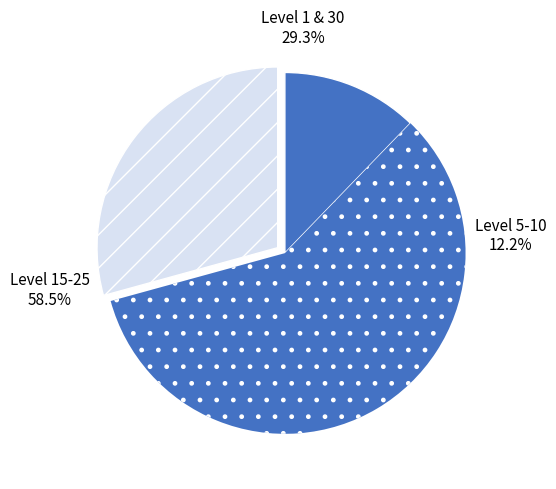

Count the number of slices in the pie.

3